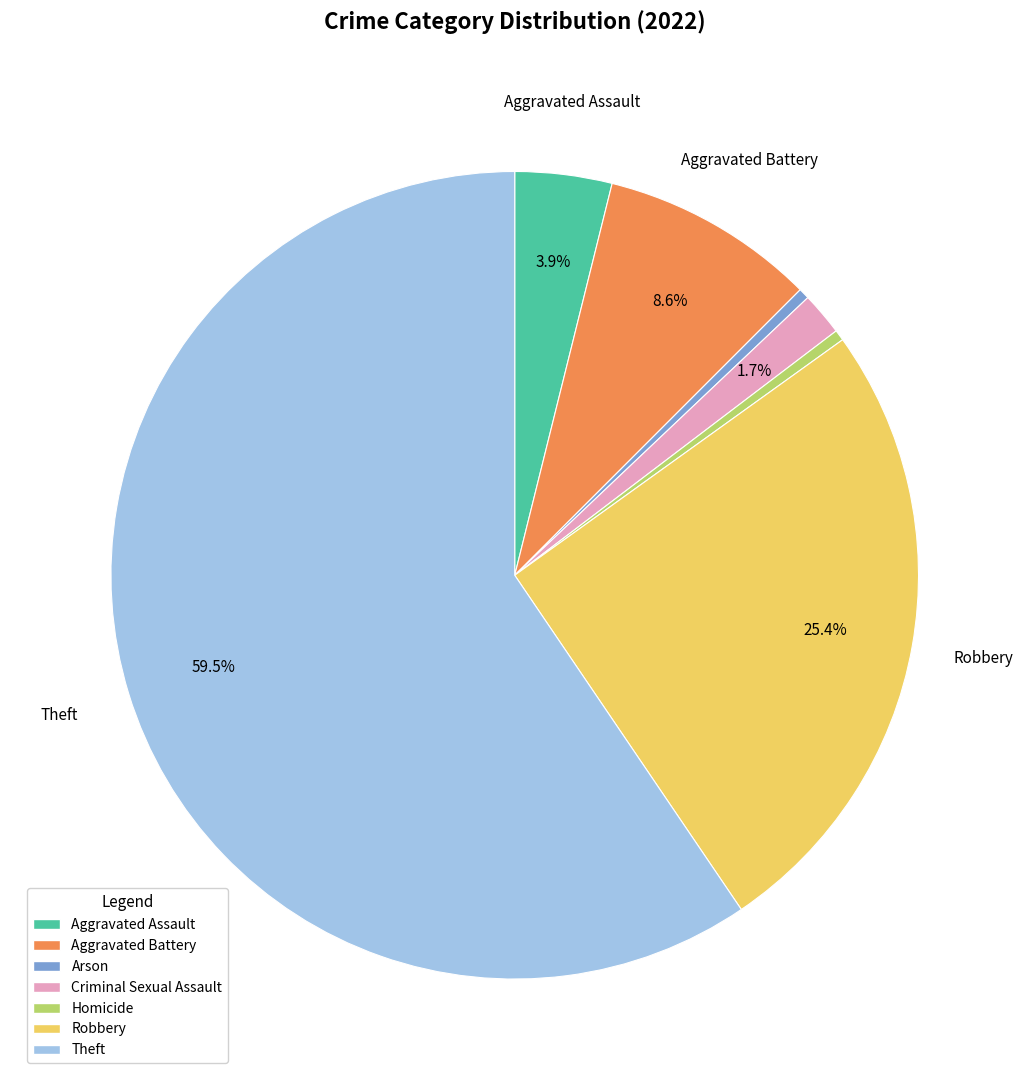

Which category has the biggest portion of the pie?

Theft